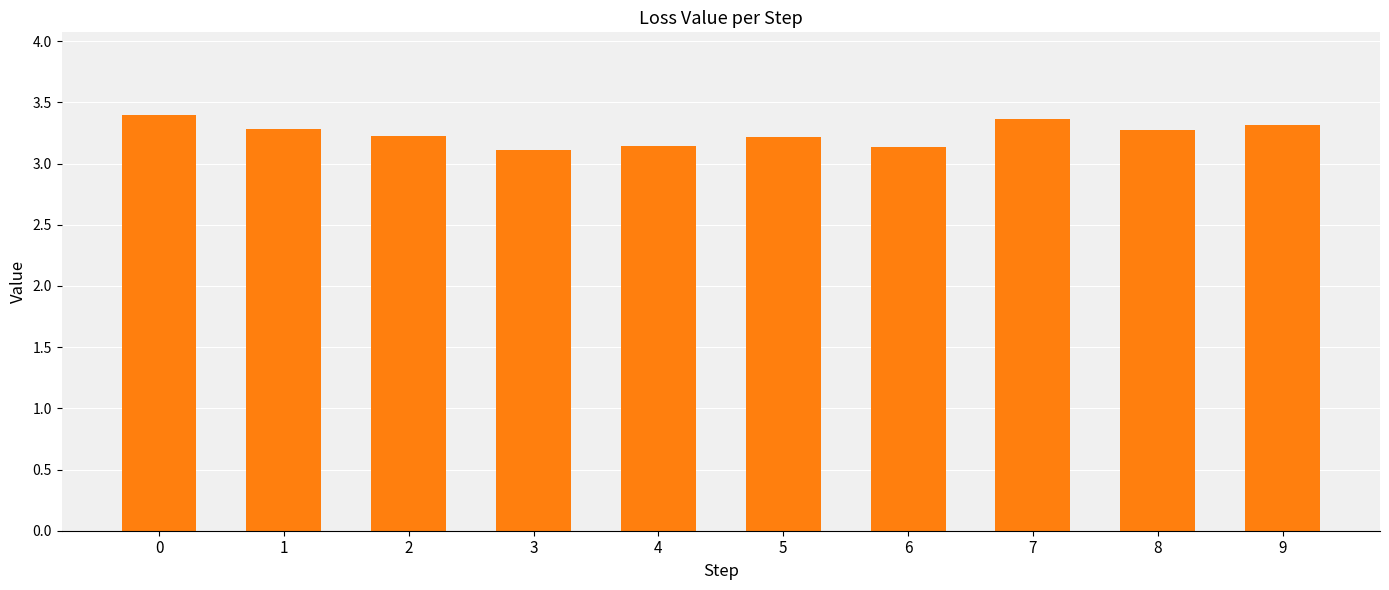

Read the value at 8.

3.3